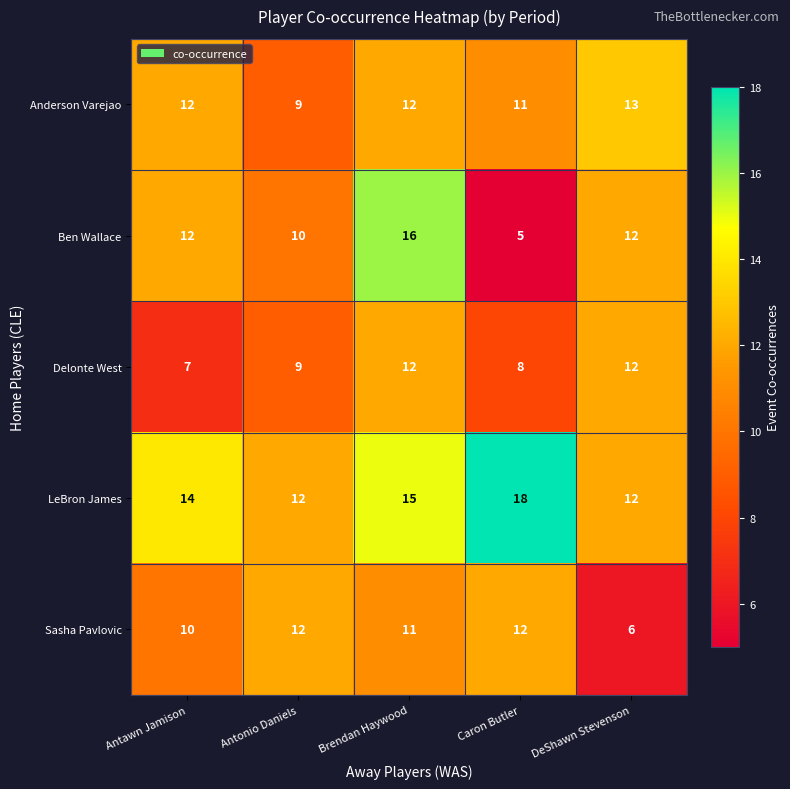

At which category is the sum across all series the highest?

Brendan Haywood